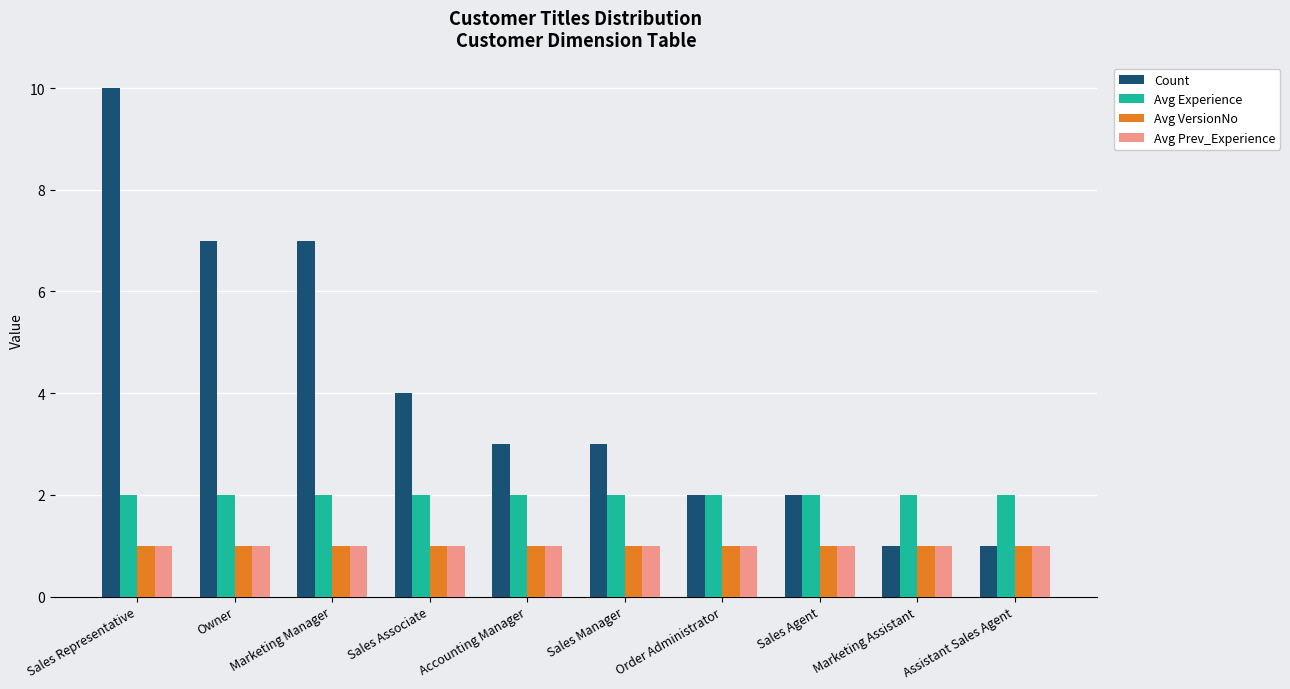

How many categories are shown in the chart?

10